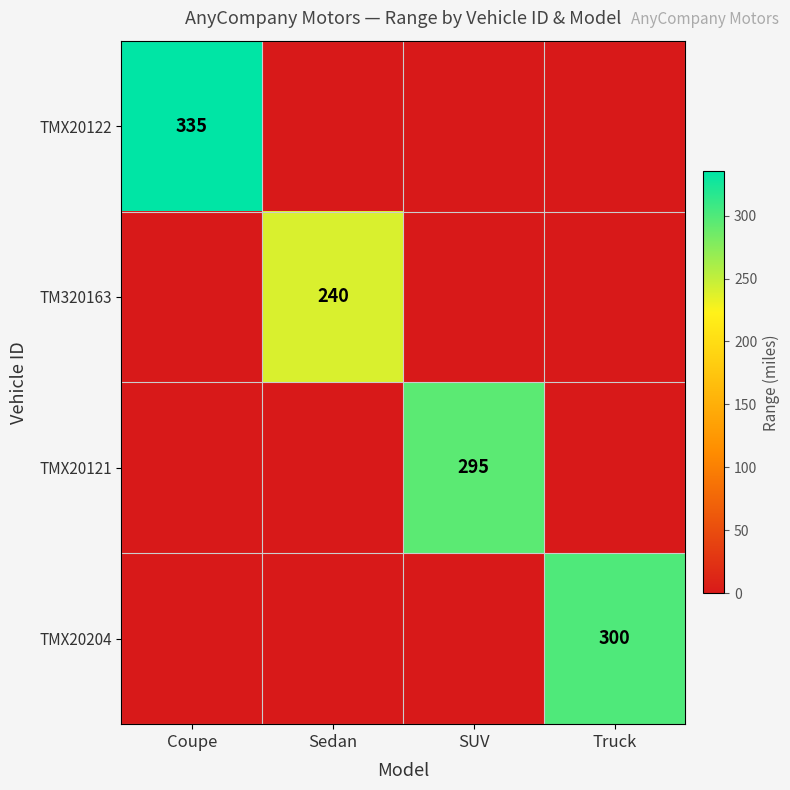

The value of TMX20204 at Truck is 300. True or false?

True